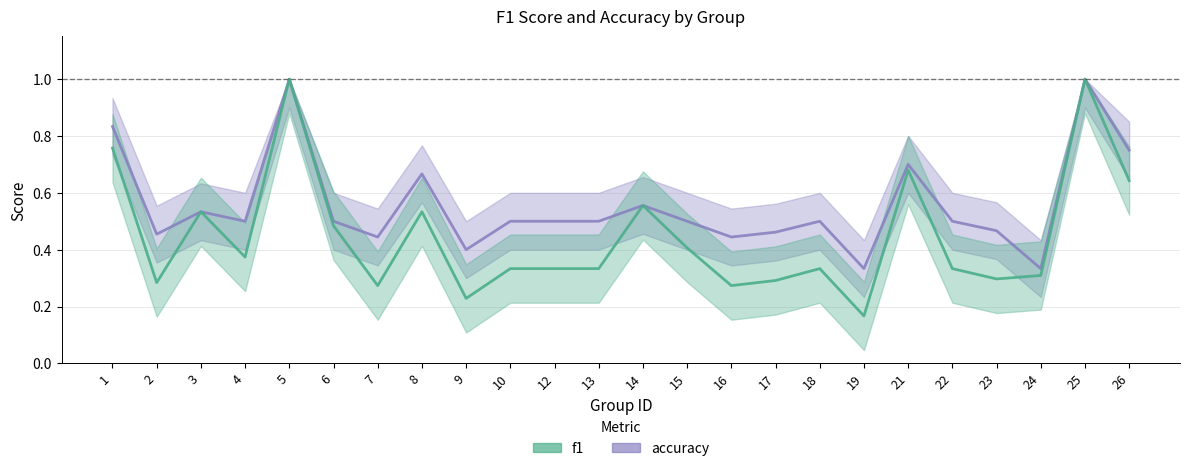

Between 3 and 17, which is larger?

3